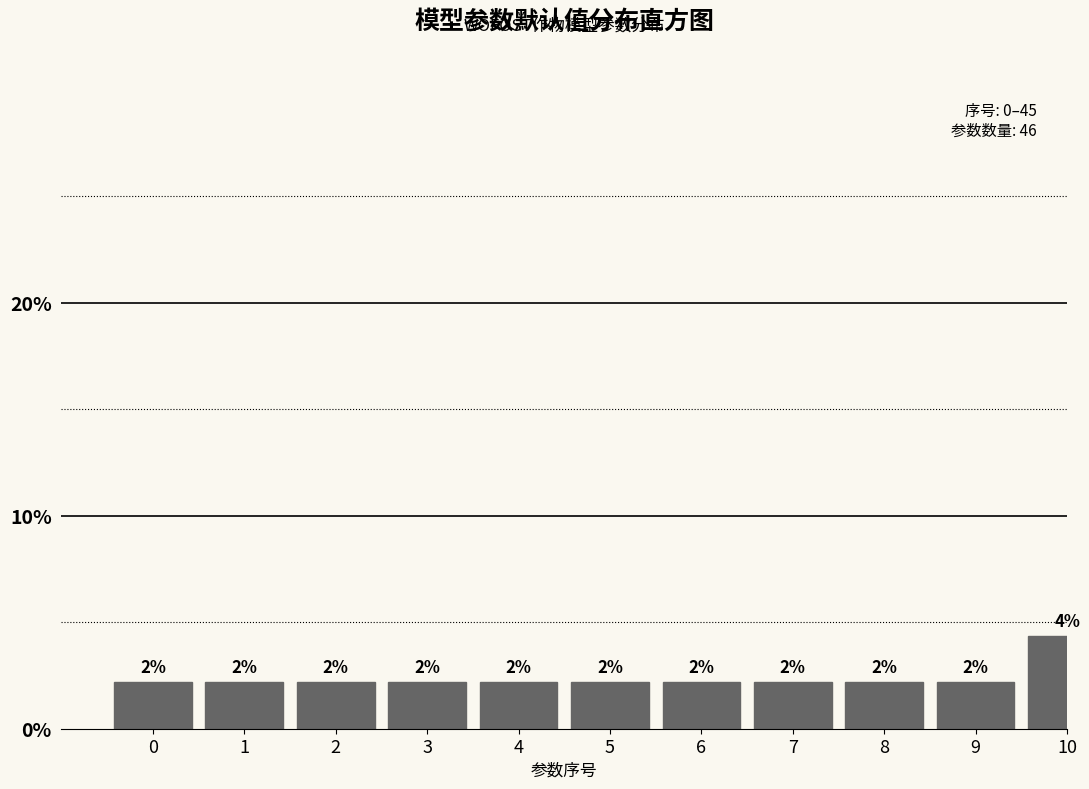

How many bars are there in total?

11